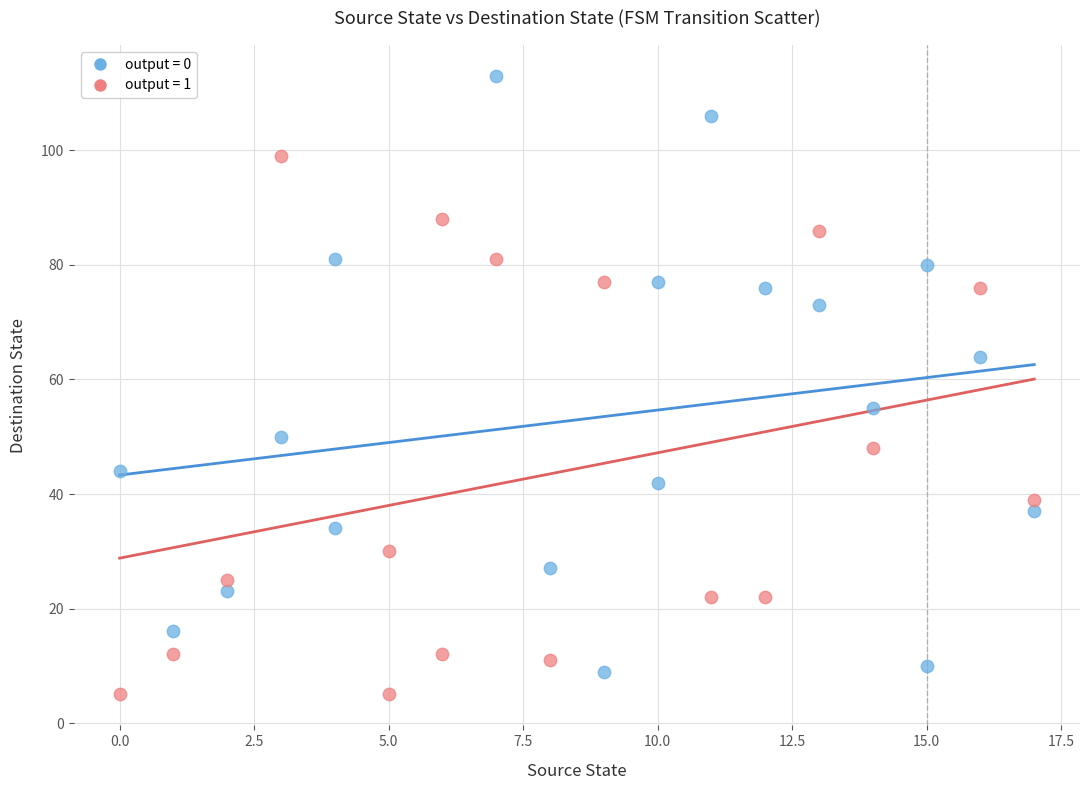

Which series reaches the maximum Y coordinate?

output = 0